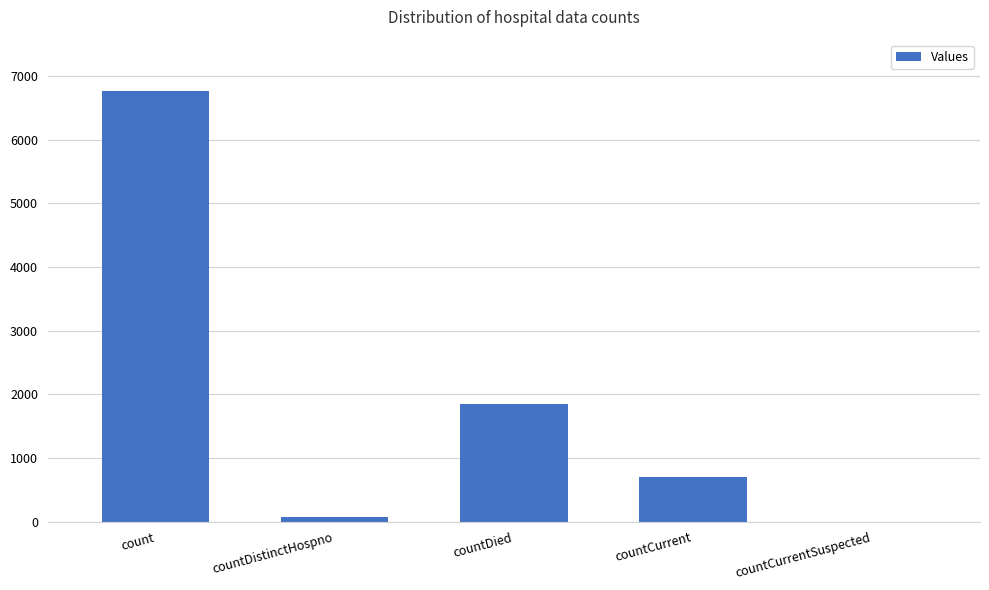

What is the sum of all values?

9390